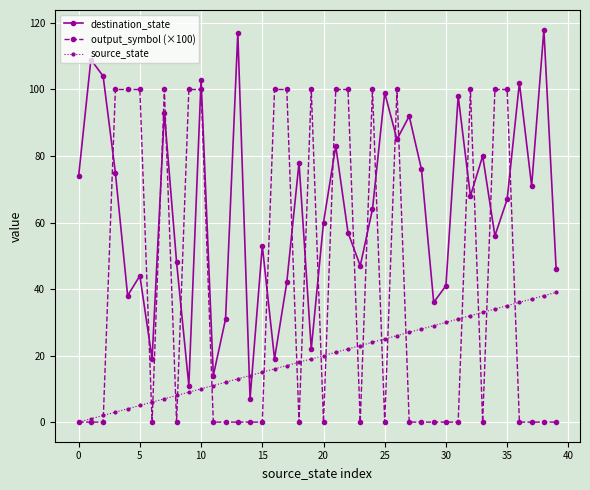

Reading left to right, extract all data points from this chart.

destination_state: 74	109	104	75	38	44	19	93	48	11	103	14	31	117	7	53	19	42	78	22	60	83	57	47	64	99	85	92	76	36	41	98	68	80	56	67	102	71	118	46
output_symbol (×100): 0	0	0	100	100	100	0	100	0	100	100	0	0	0	0	0	100	100	0	100	0	100	100	0	100	0	100	0	0	0	0	0	100	0	100	100	0	0	0	0
source_state: 0	1	2	3	4	5	6	7	8	9	10	11	12	13	14	15	16	17	18	19	20	21	22	23	24	25	26	27	28	29	30	31	32	33	34	35	36	37	38	39